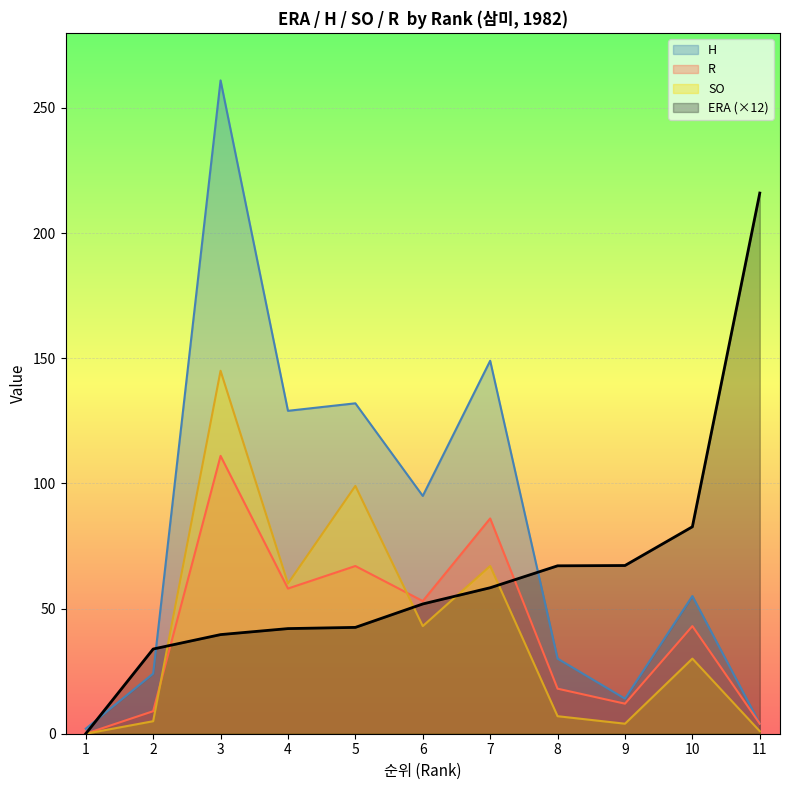

What is the spread (max minus min) of values at 4?

87.0